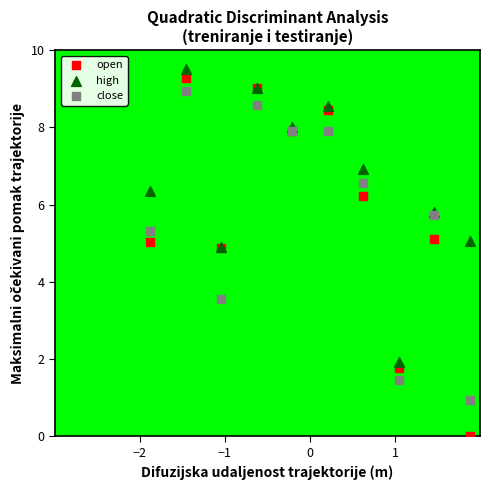

In the open series, what Y value is closest to 4?

4.9